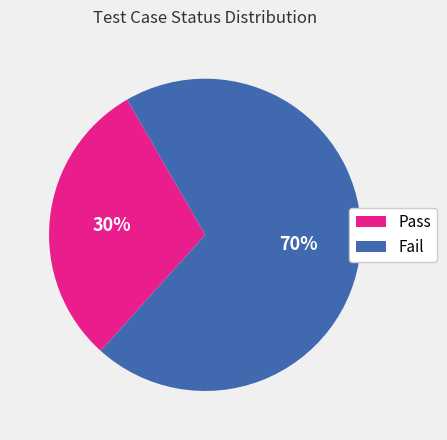

To the nearest percent, what portion does Pass represent?

30%